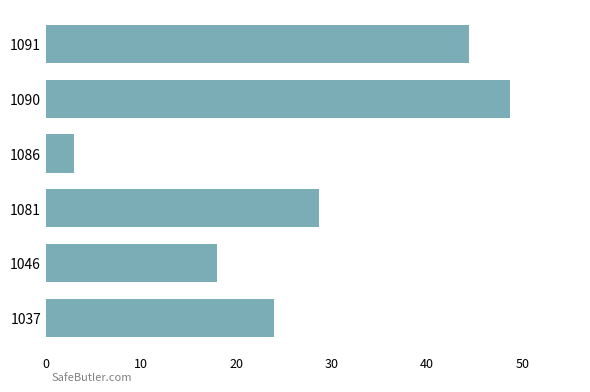

Is it true that the value at 1086 is 2.9?

True